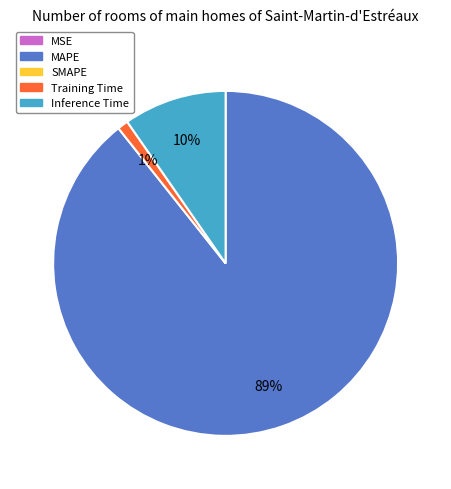

To the nearest percent, what is the difference between the largest and smallest slice percentages?

89%